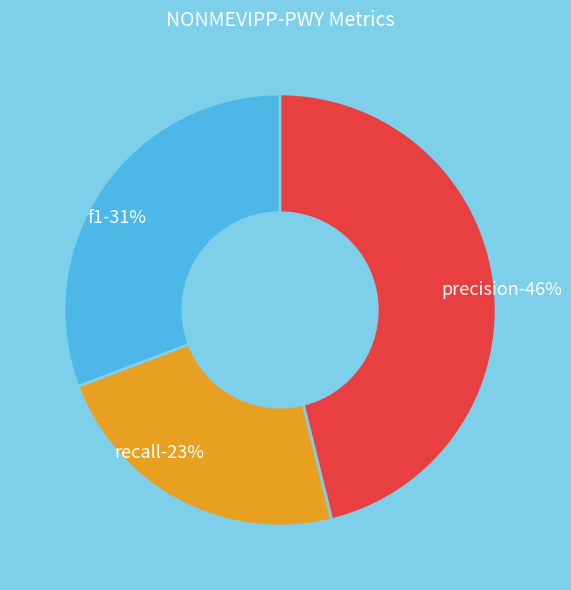

To the nearest percent, what is the difference between the recall and f1 slice percentages?

8%